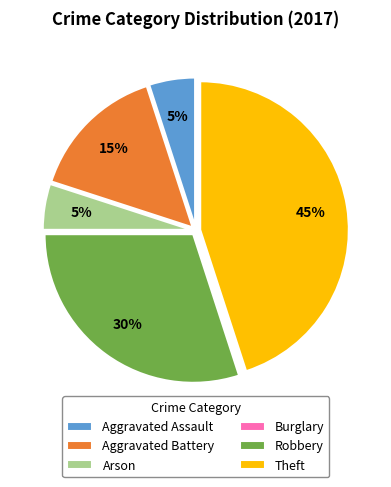

True or false: Aggravated Assault accounts for 1% of the total.

False